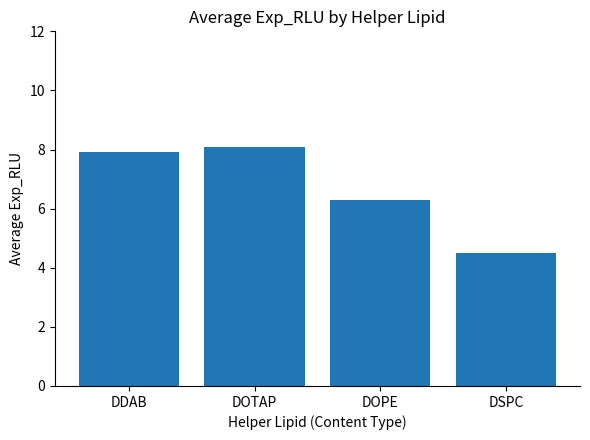

What is the ratio of the value at DDAB to the value at DSPC?

1.8